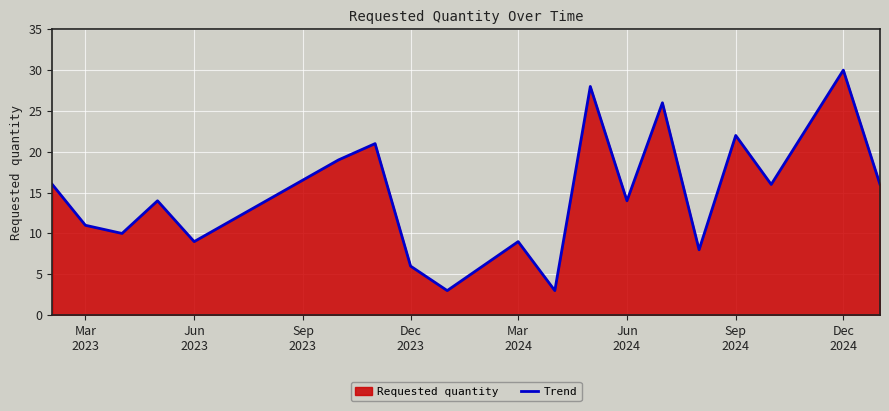

What is the minimum value shown in the chart?

3